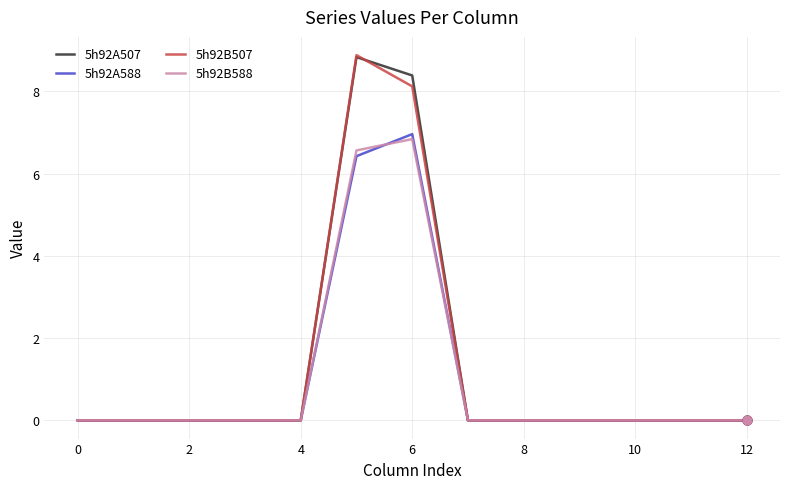

How many lines are shown in the chart?

4